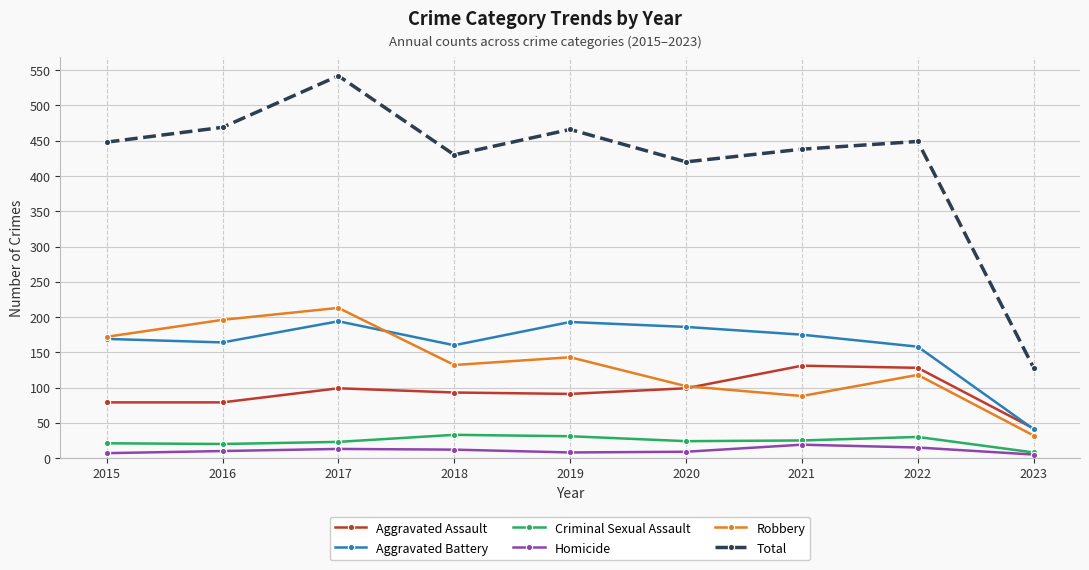

What is the minimum value shown in the chart?

5